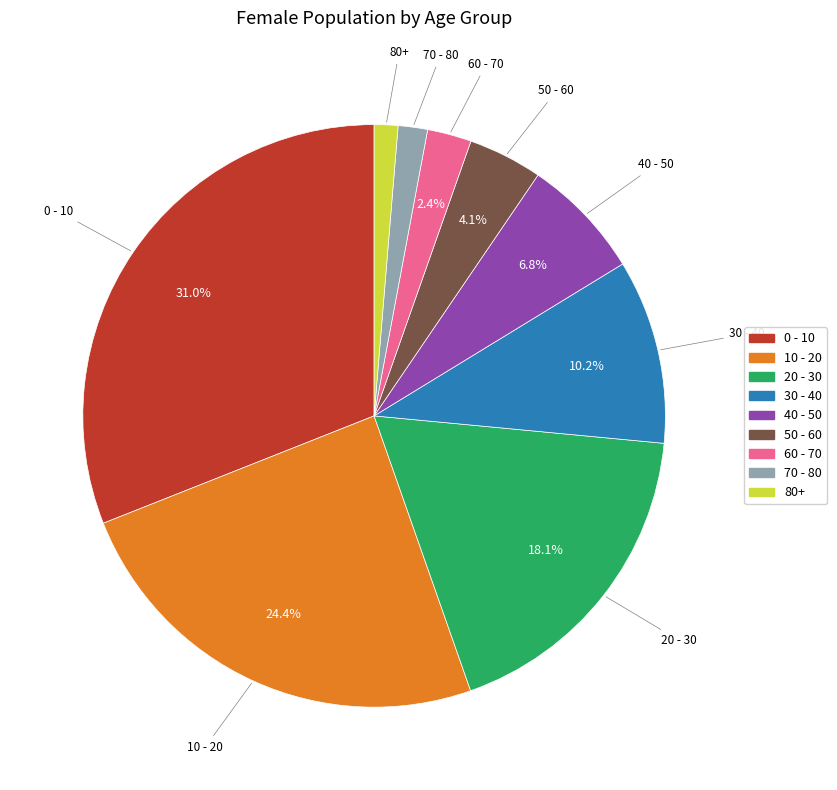

Which category has the biggest portion of the pie?

0 - 10